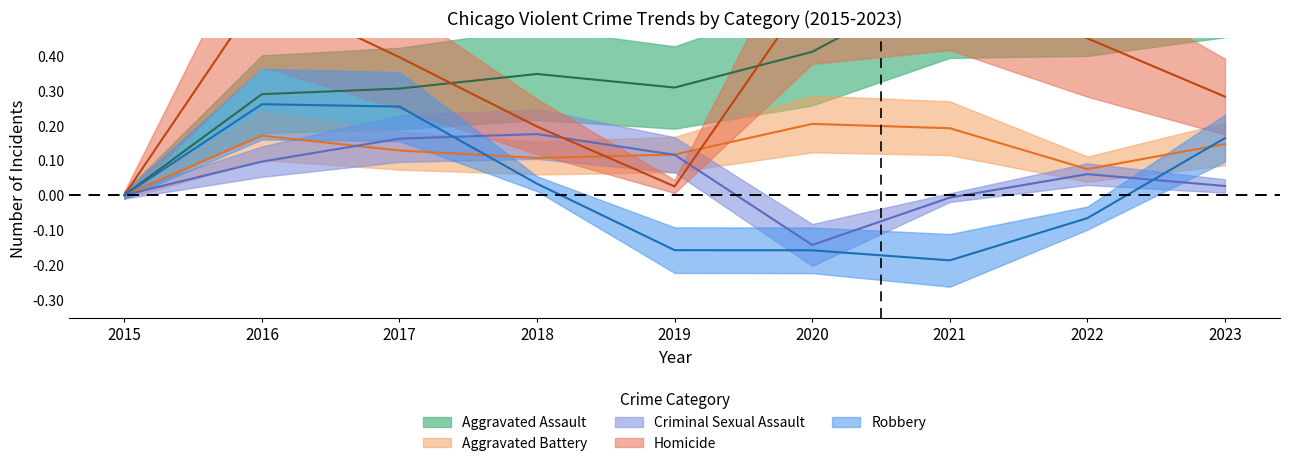

Does the chart display data point markers on the line(s)?

No